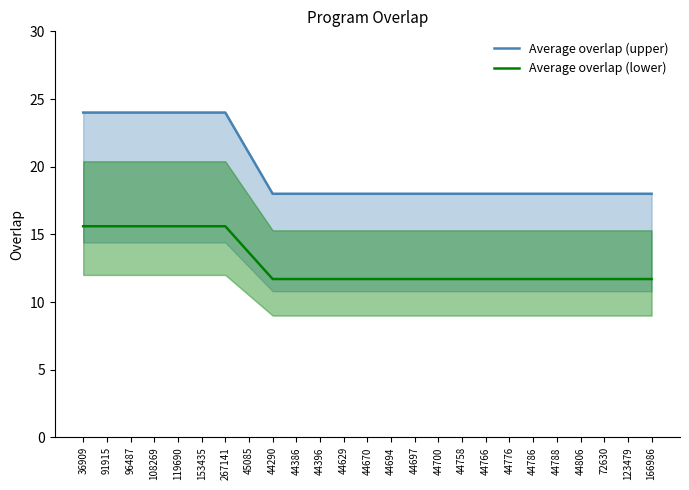

What are all the series names shown in the legend?

Average overlap (upper), Average overlap (lower)